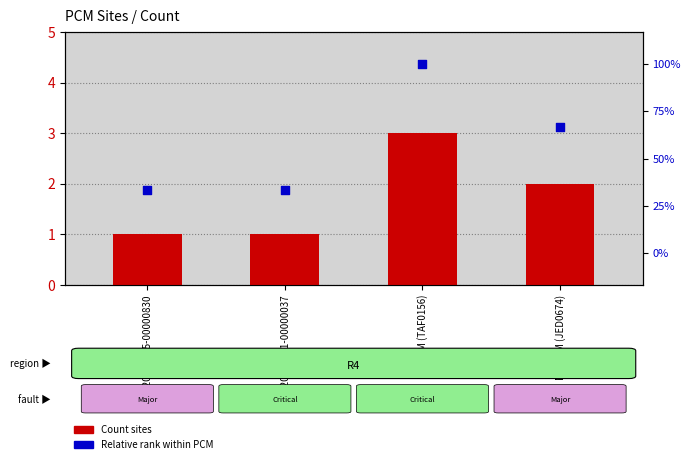

Which series has the largest total across all categories?

Relative rank